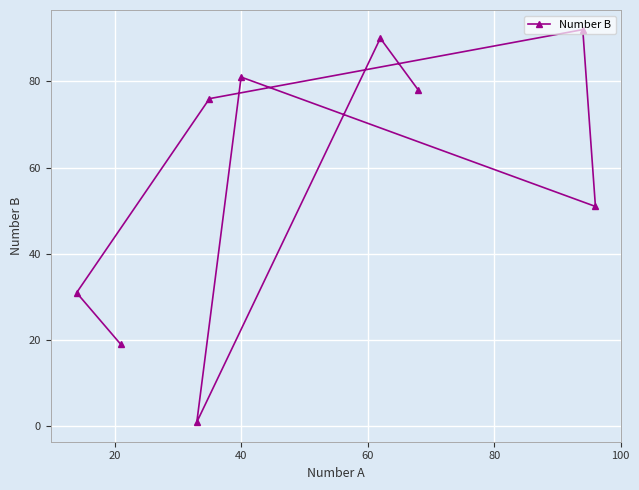

What is the difference between the maximum and minimum values?

91